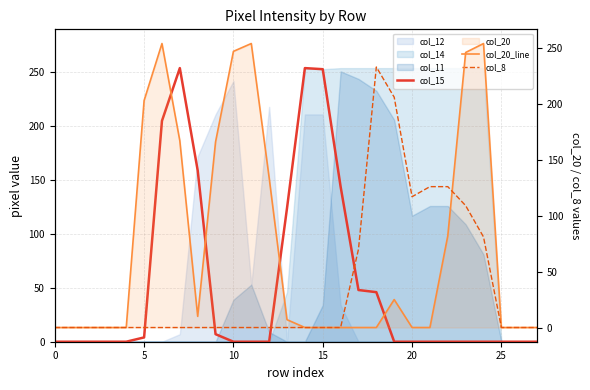

What is the average value of the col_8 series?

38